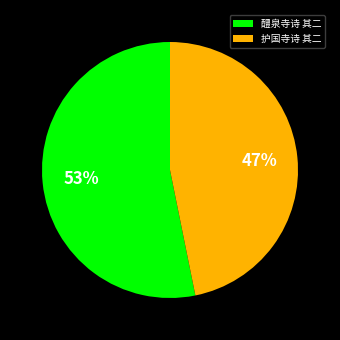

True or false: 护国寺诗 其二 accounts for 47% of the total.

True